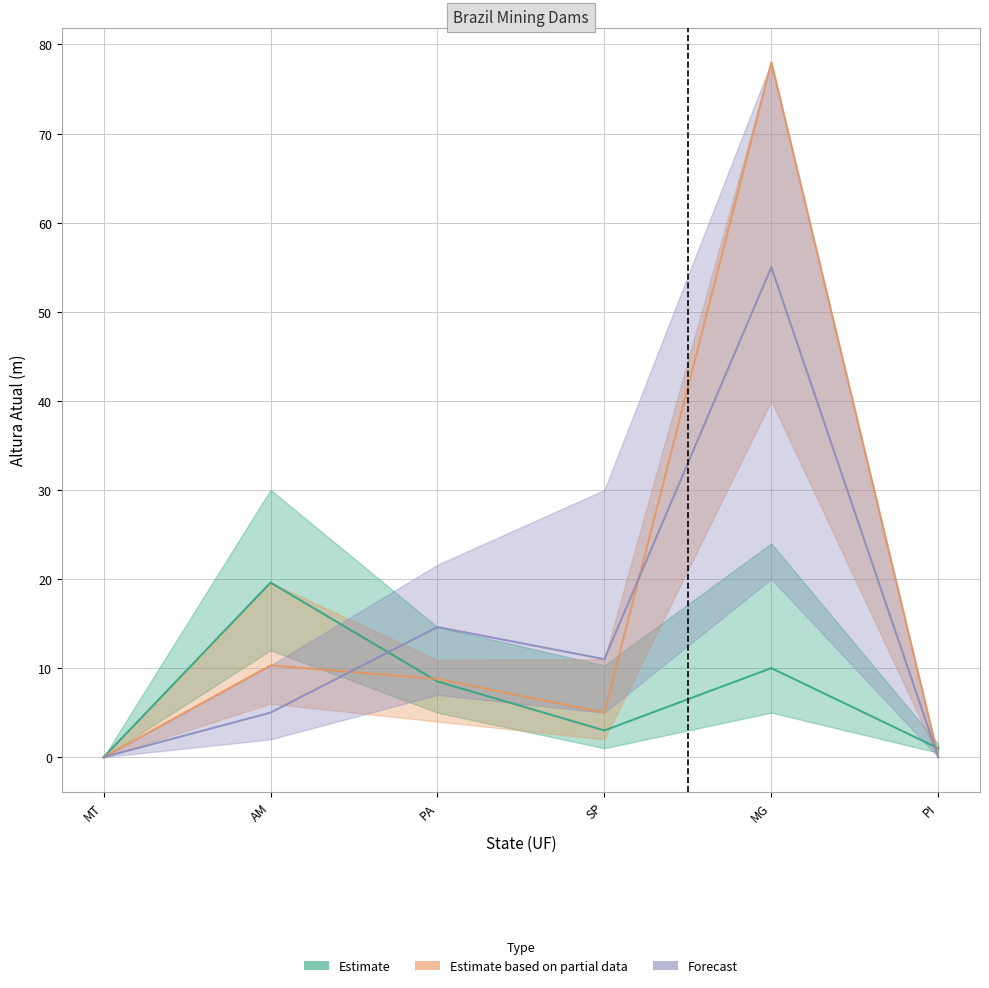

The value of Forecast at SP is 15.6. True or false?

False